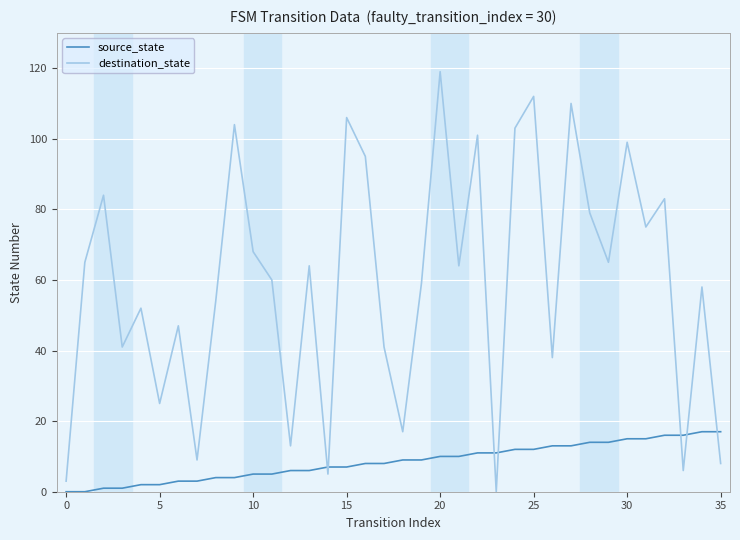

True or false: destination_state has more than 1 interior local peaks.

True